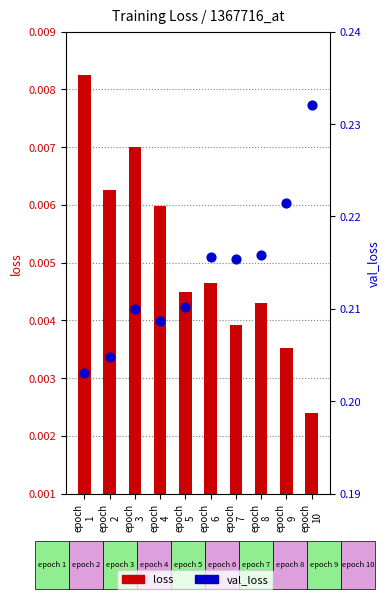

Which series reaches the maximum Y coordinate?

val_loss